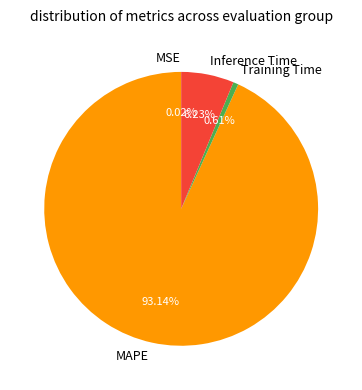

What is the largest slice in the pie chart?

MAPE